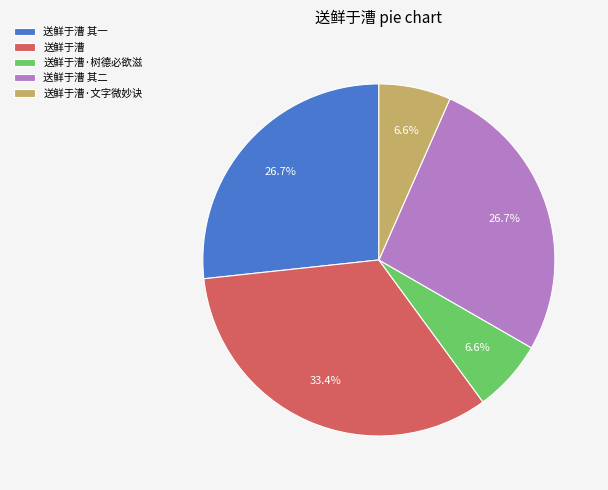

What percentage do 送鲜于漕 其一 and 送鲜于漕·树德必欲滋 together represent?

33.3%